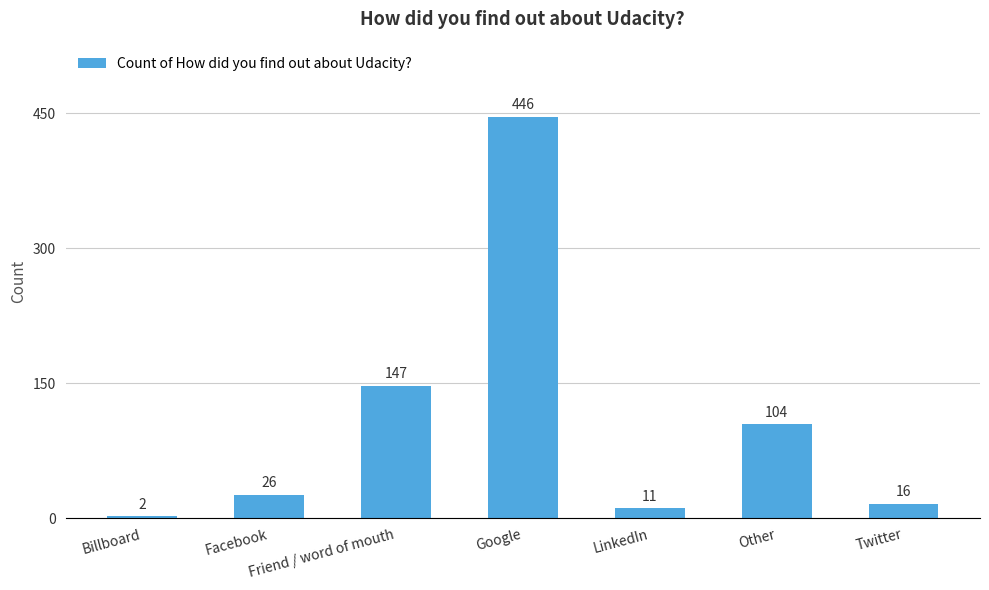

List the labels in order of value, largest first.

Google, Friend / word of mouth, Other, Facebook, Twitter, LinkedIn, Billboard